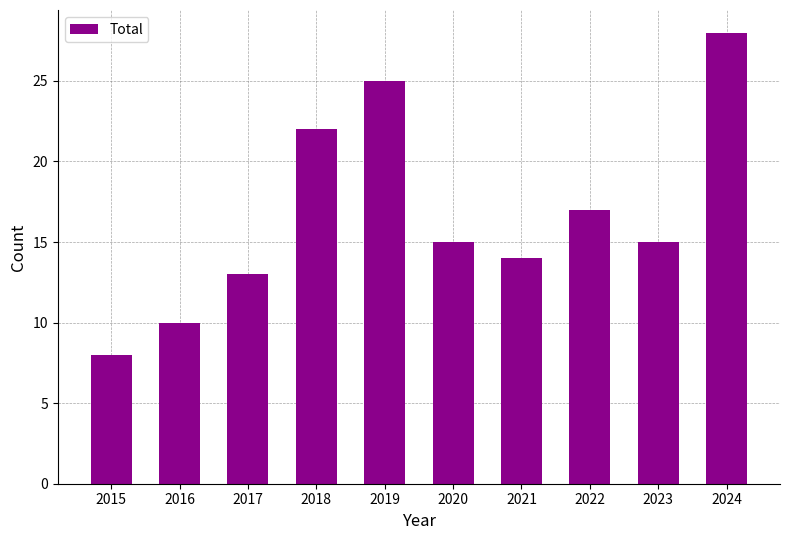

What is the average value?

17